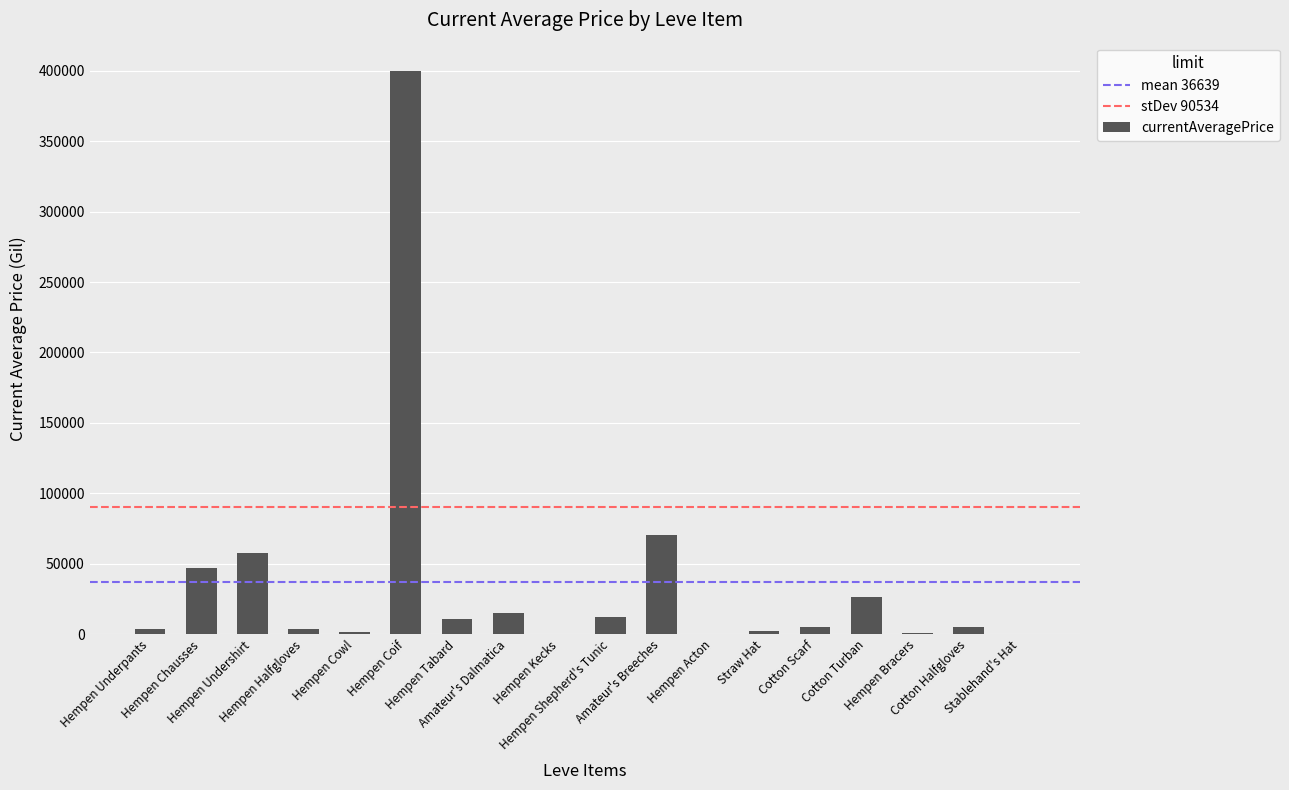

The chart shows a value of 1342 at Hempen Cowl. True or false?

True